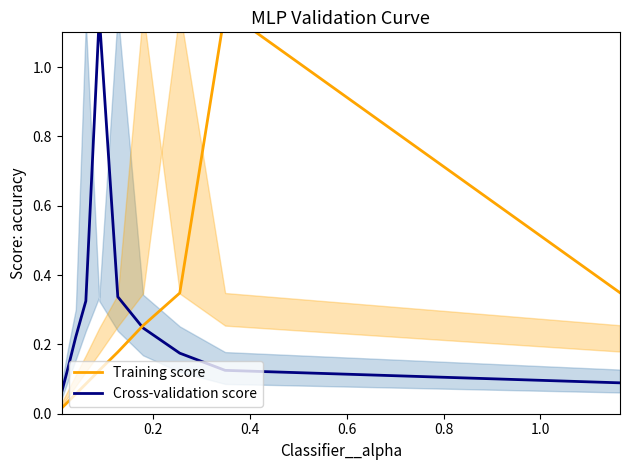

True or false: Training score has more than 0 points higher than both neighbors.

True